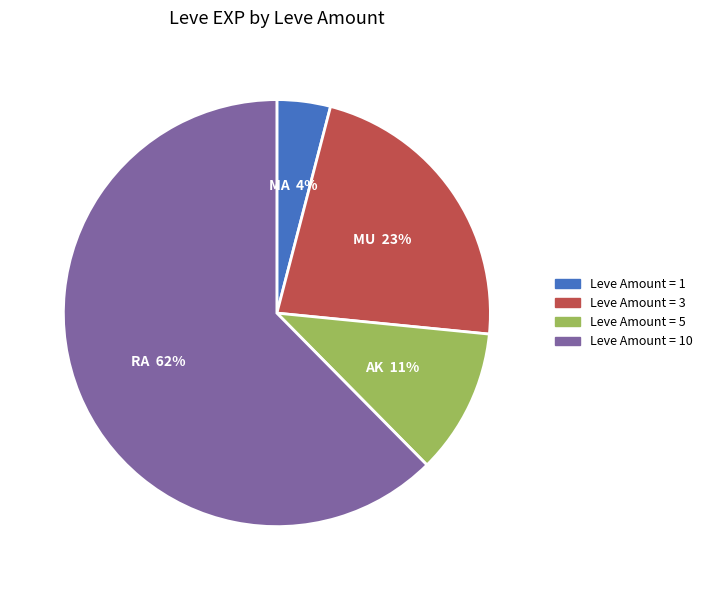

Is there a majority slice in this chart?

Yes